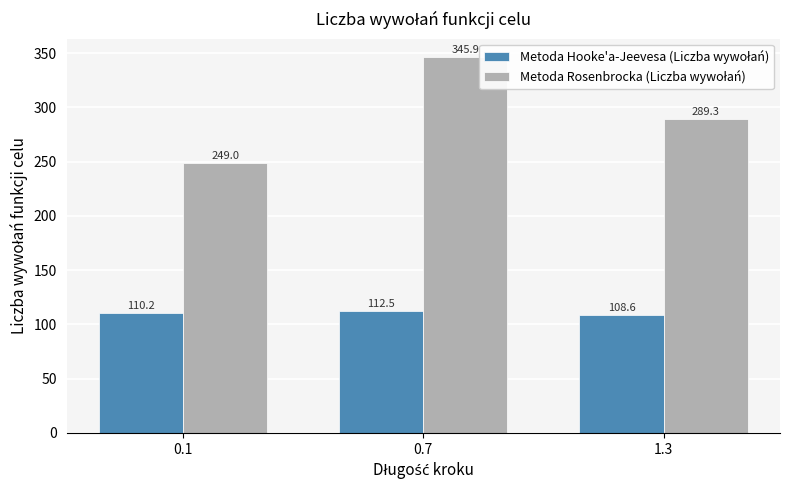

What is the maximum value shown in the chart?

345.9